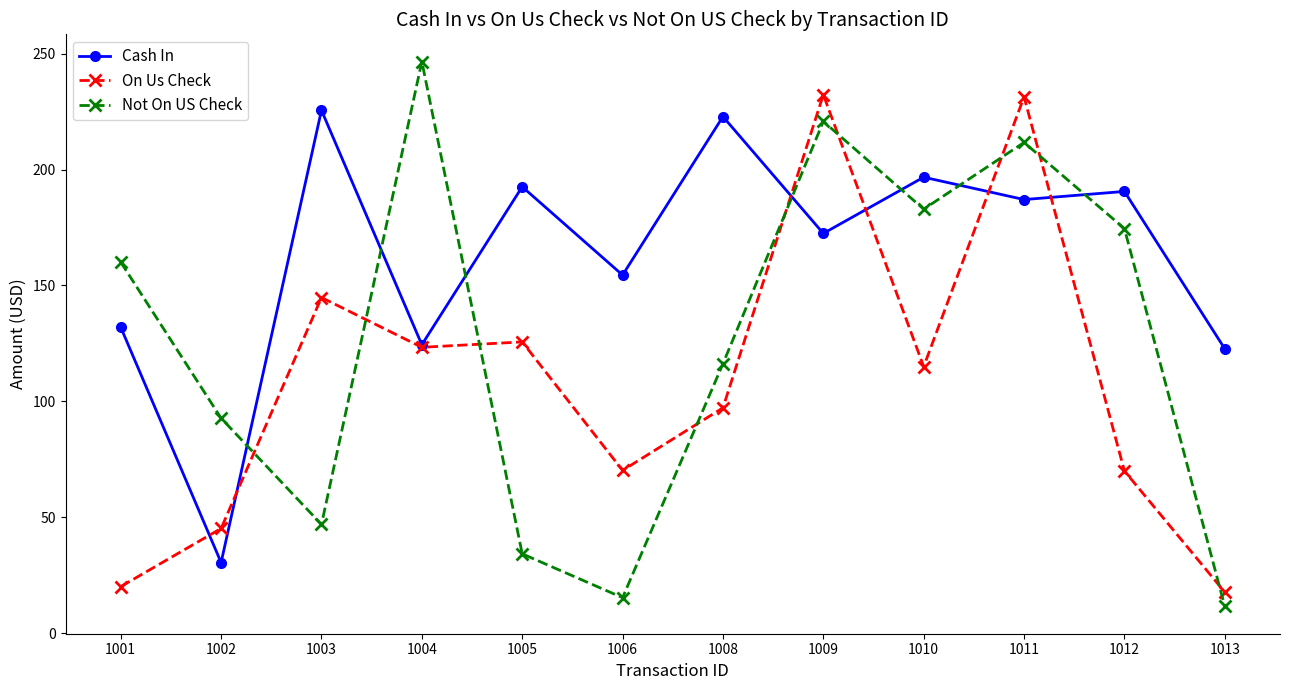

Does the chart have visible grid lines?

No